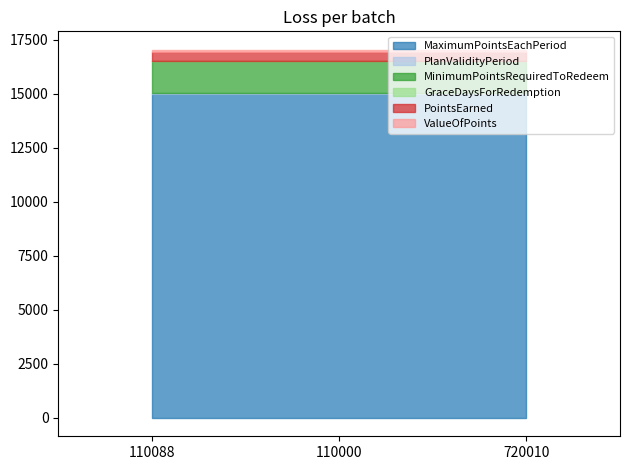

What is the maximum value for PointsEarned?

400